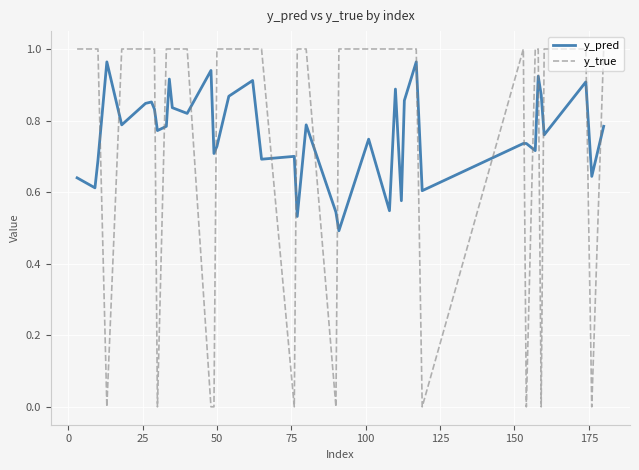

Which series has the largest range (max minus min)?

y_true